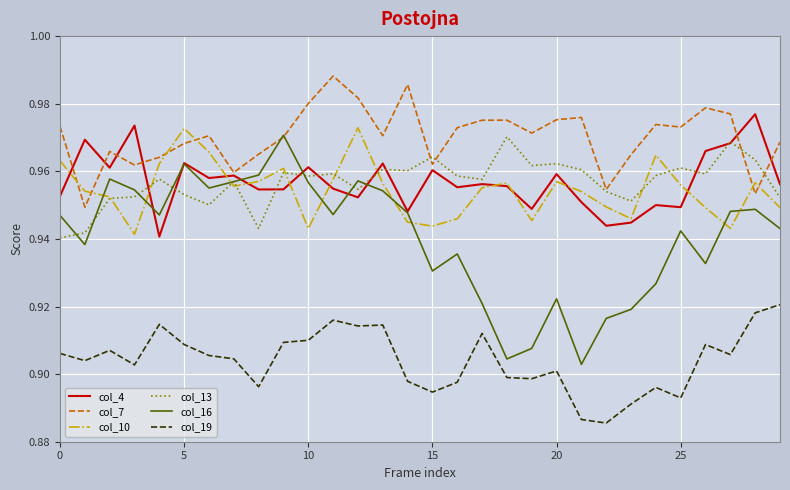

True or false: col_10 and col_19 cross at least once.

False